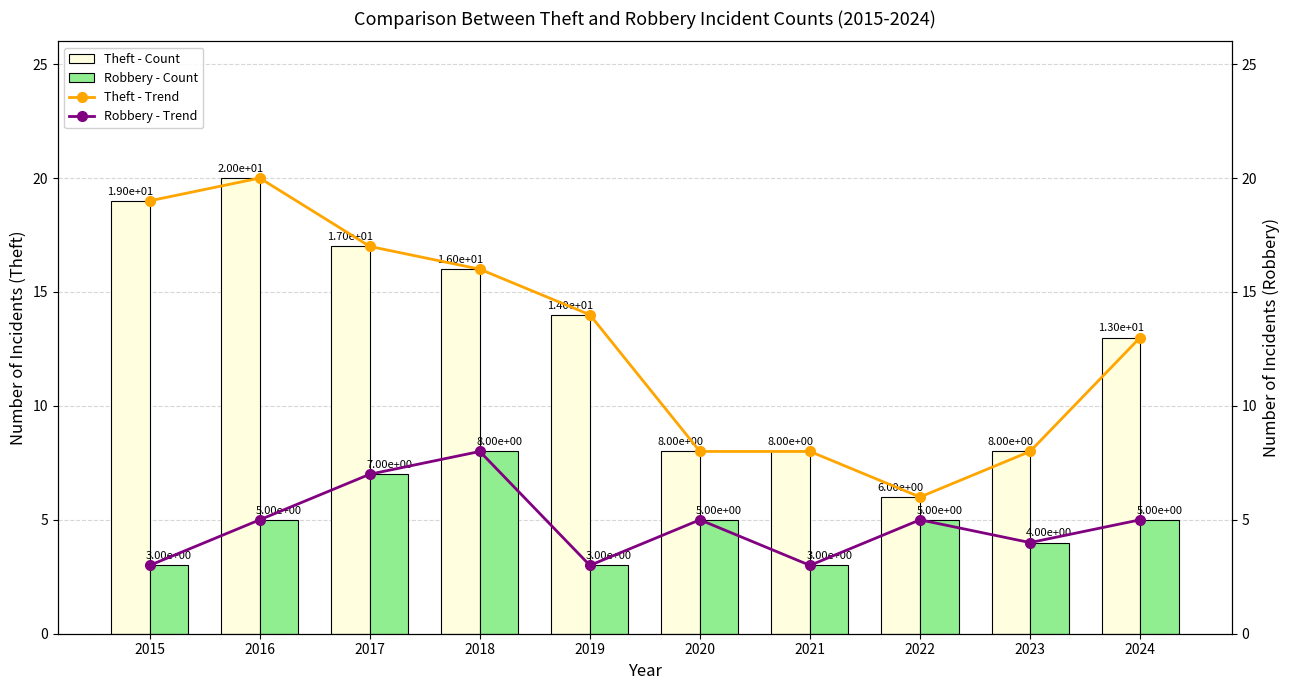

What is the value of the Robbery - Count bar at the 4th from the left?

8